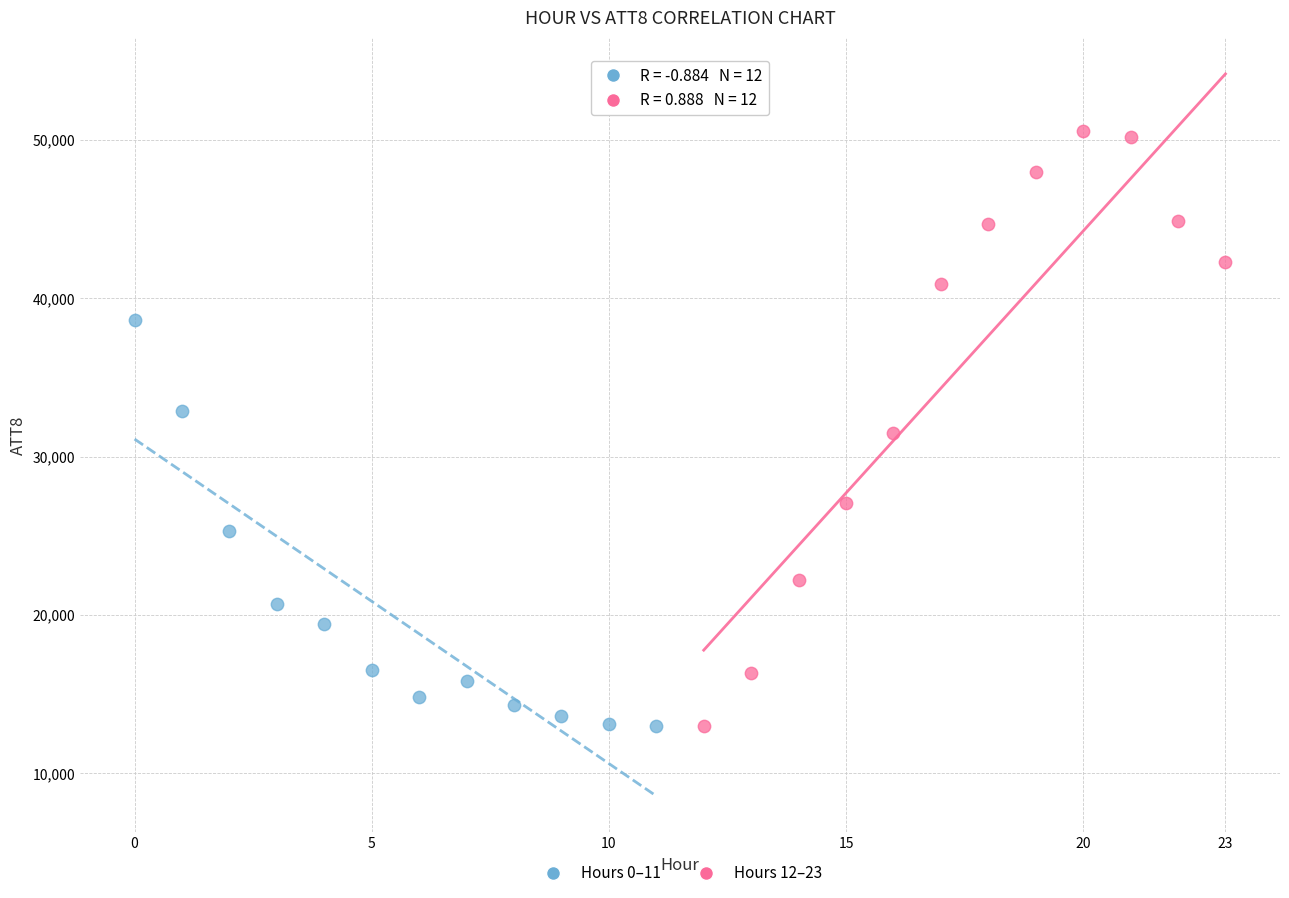

Which series contains the highest Y value?

Hours 12–23